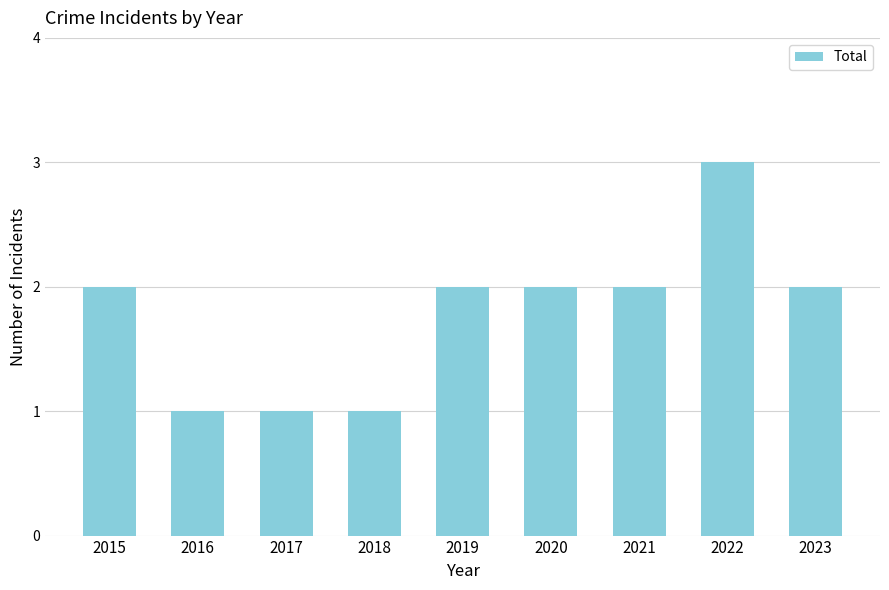

Does the chart contain any negative values?

No